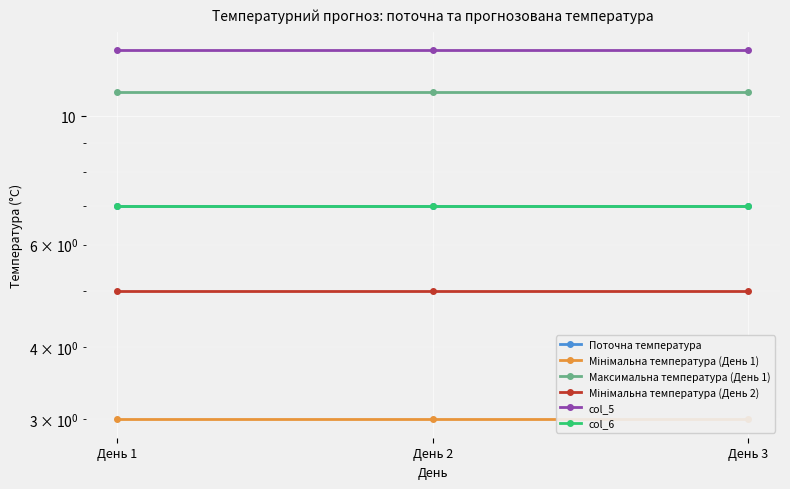

What is the spread (max minus min) of values at День 2?

10